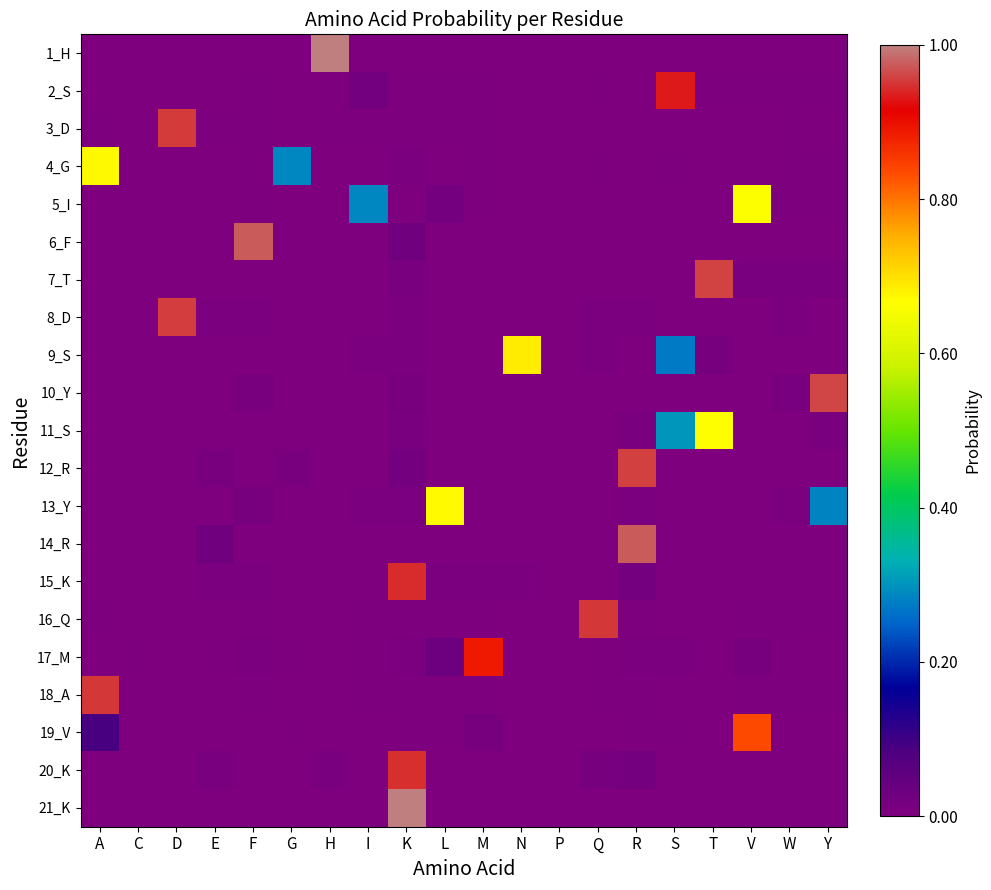

Which series changed the most between A and F?

6_F